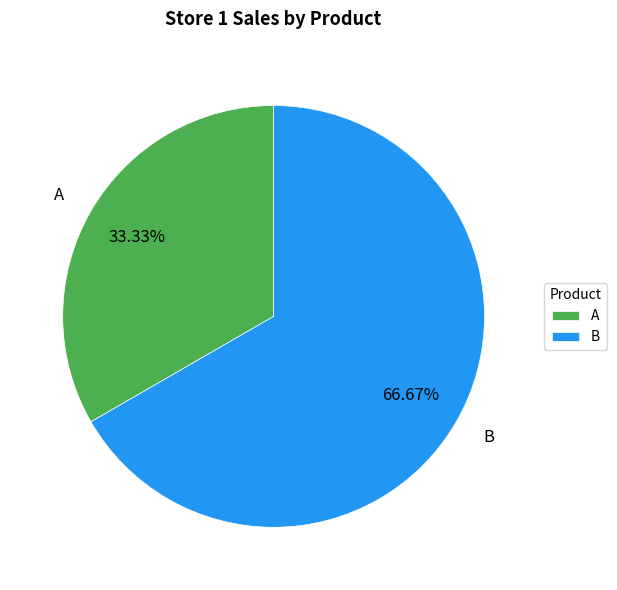

To the nearest percent, what is the combined percentage of A and B?

100%